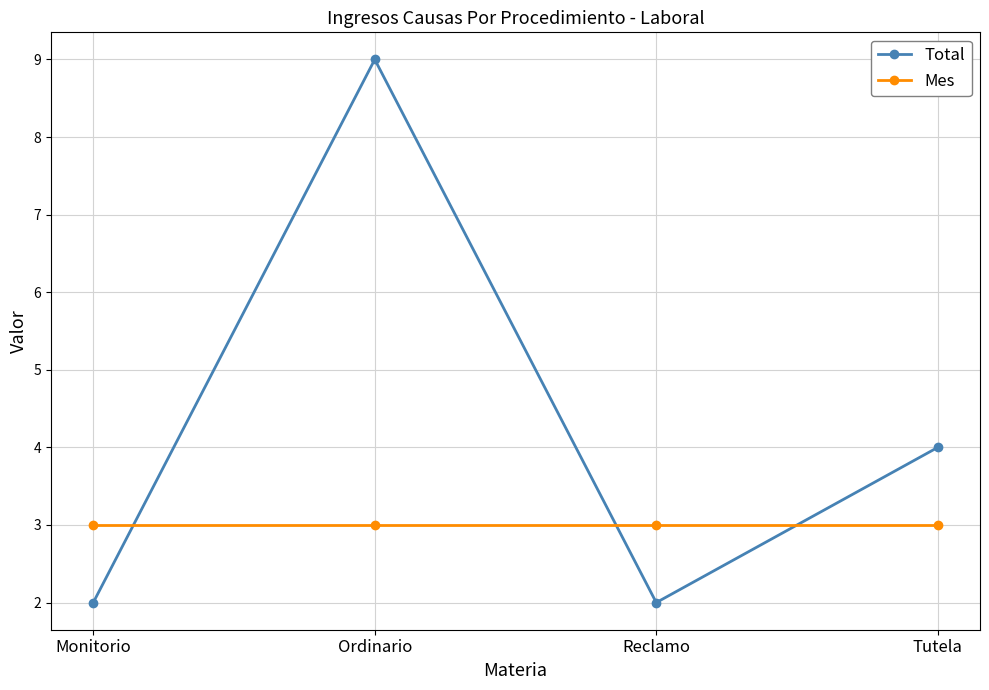

Which series has the widest spread of values?

Total